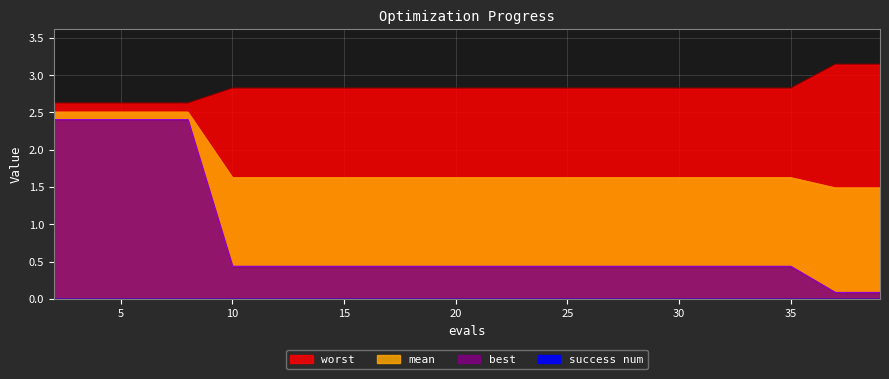

True or false: worst and best cross at least once.

False